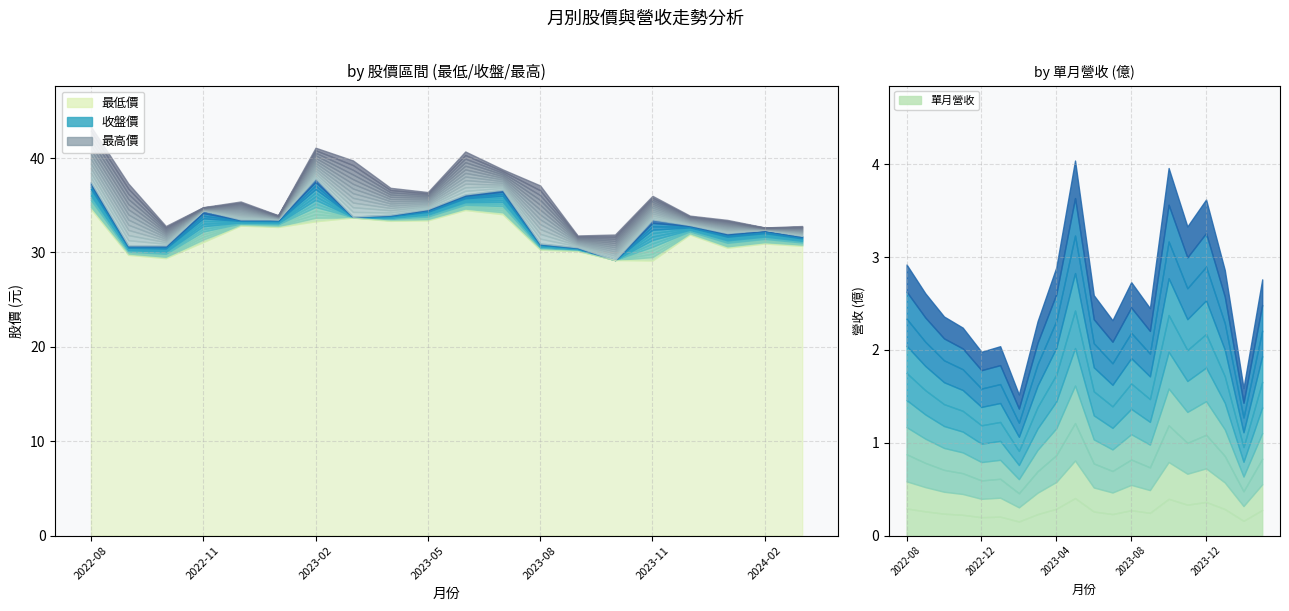

What is the total value across all series at 2023-12?

102.3